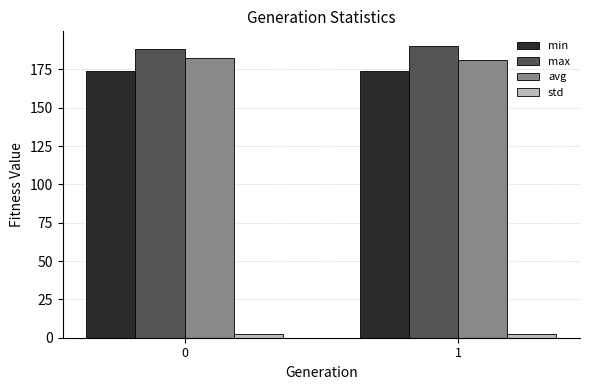

What is the sum of all avg values?

363.4